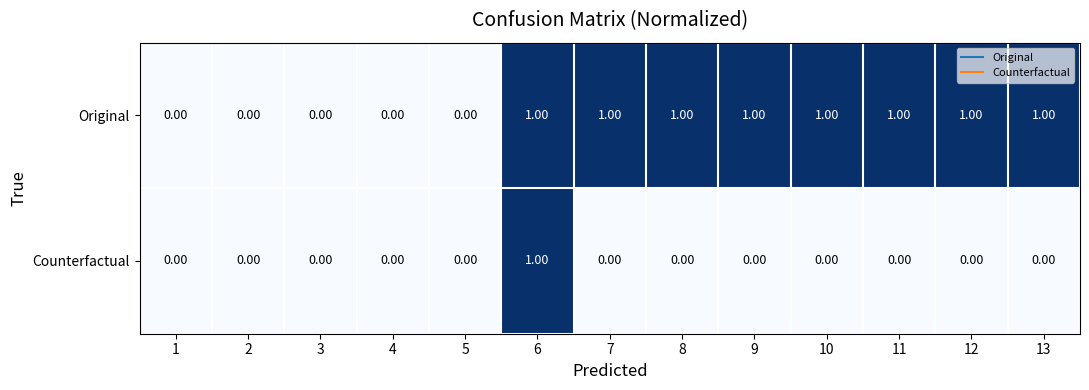

Which series changed the most between 2 and 13?

Original